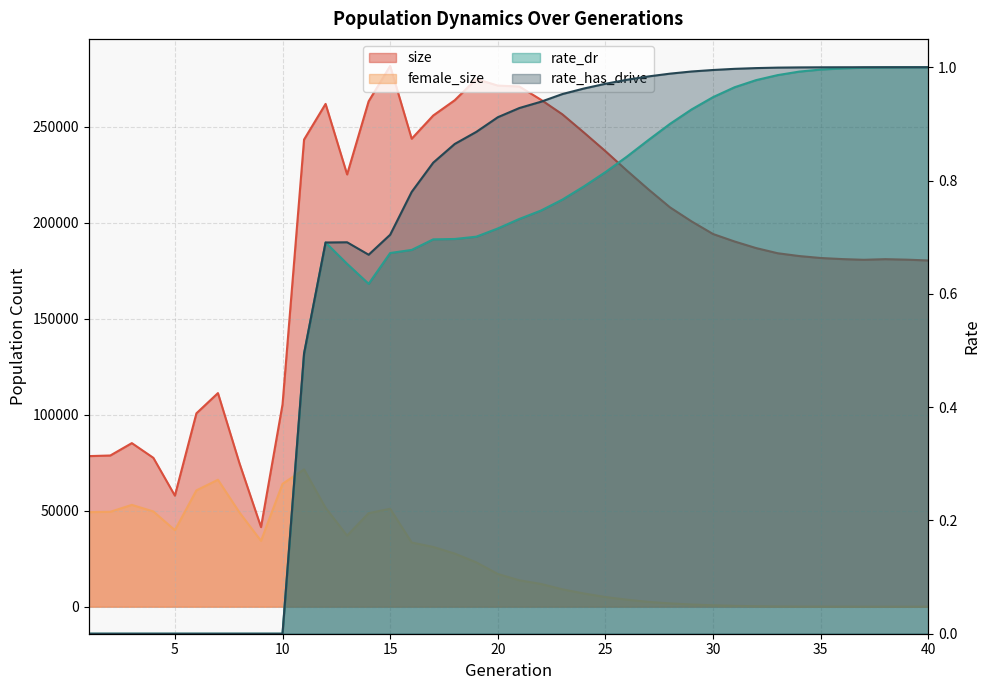

Rank the categories by rate_dr value from lowest to highest.

1, 2, 3, 4, 5, 6, 7, 8, 9, 10, 11, 14, 13, 15, 16, 12, 17, 18, 19, 20, 21, 22, 23, 24, 25, 26, 27, 28, 29, 30, 31, 32, 33, 34, 35, 36, 37, 38, 39, 40